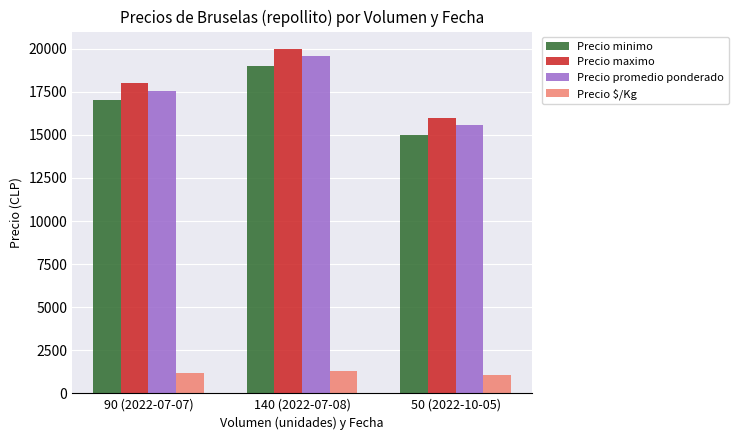

Rank the series by their maximum value, from highest to lowest.

Precio maximo, Precio promedio ponderado, Precio minimo, Precio $/Kg